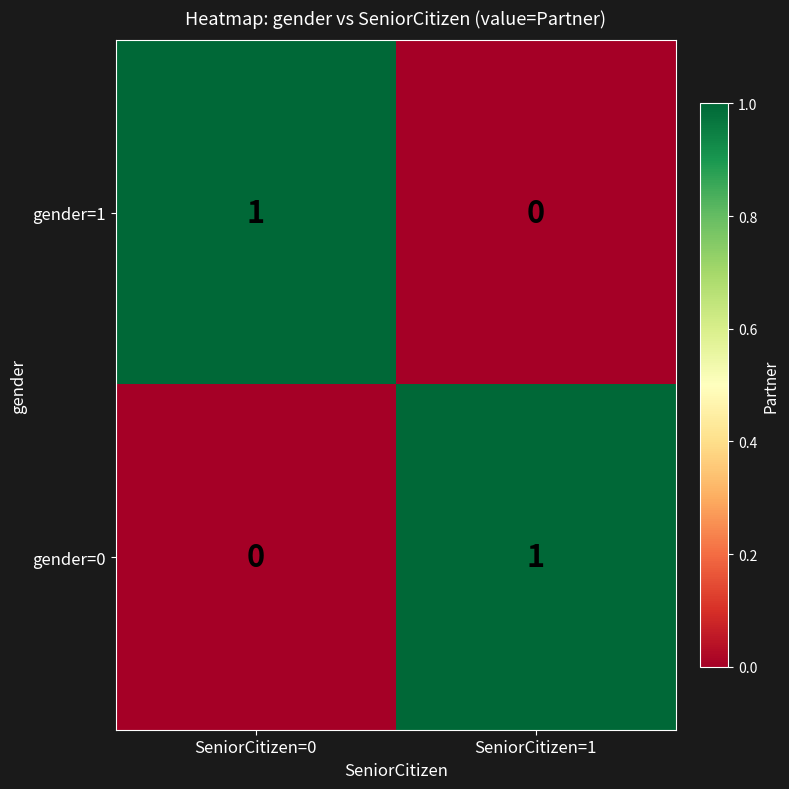

Which category has the highest value in the gender=0 series?

SeniorCitizen=1